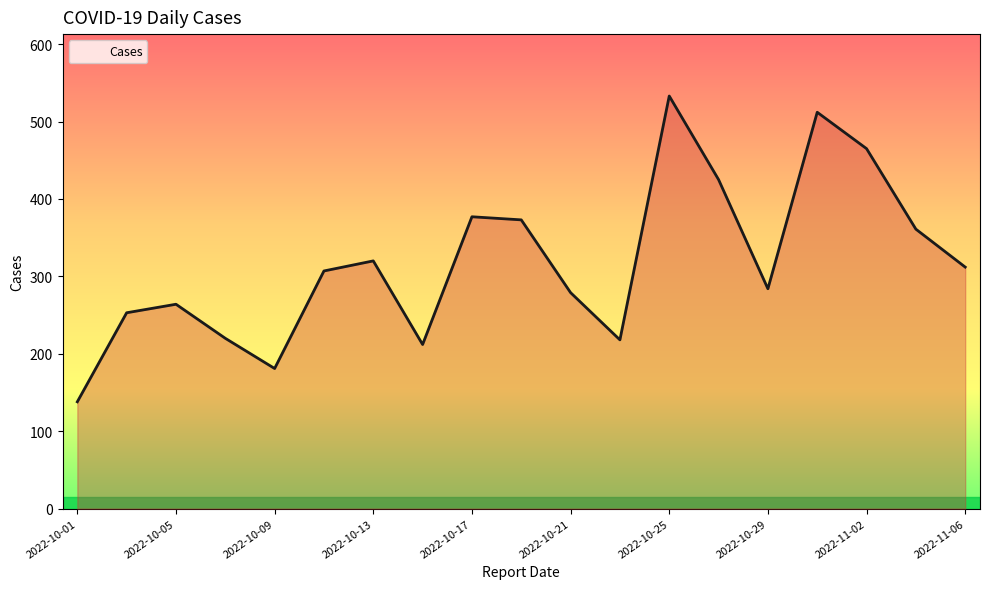

What is the maximum value shown in the chart?

533